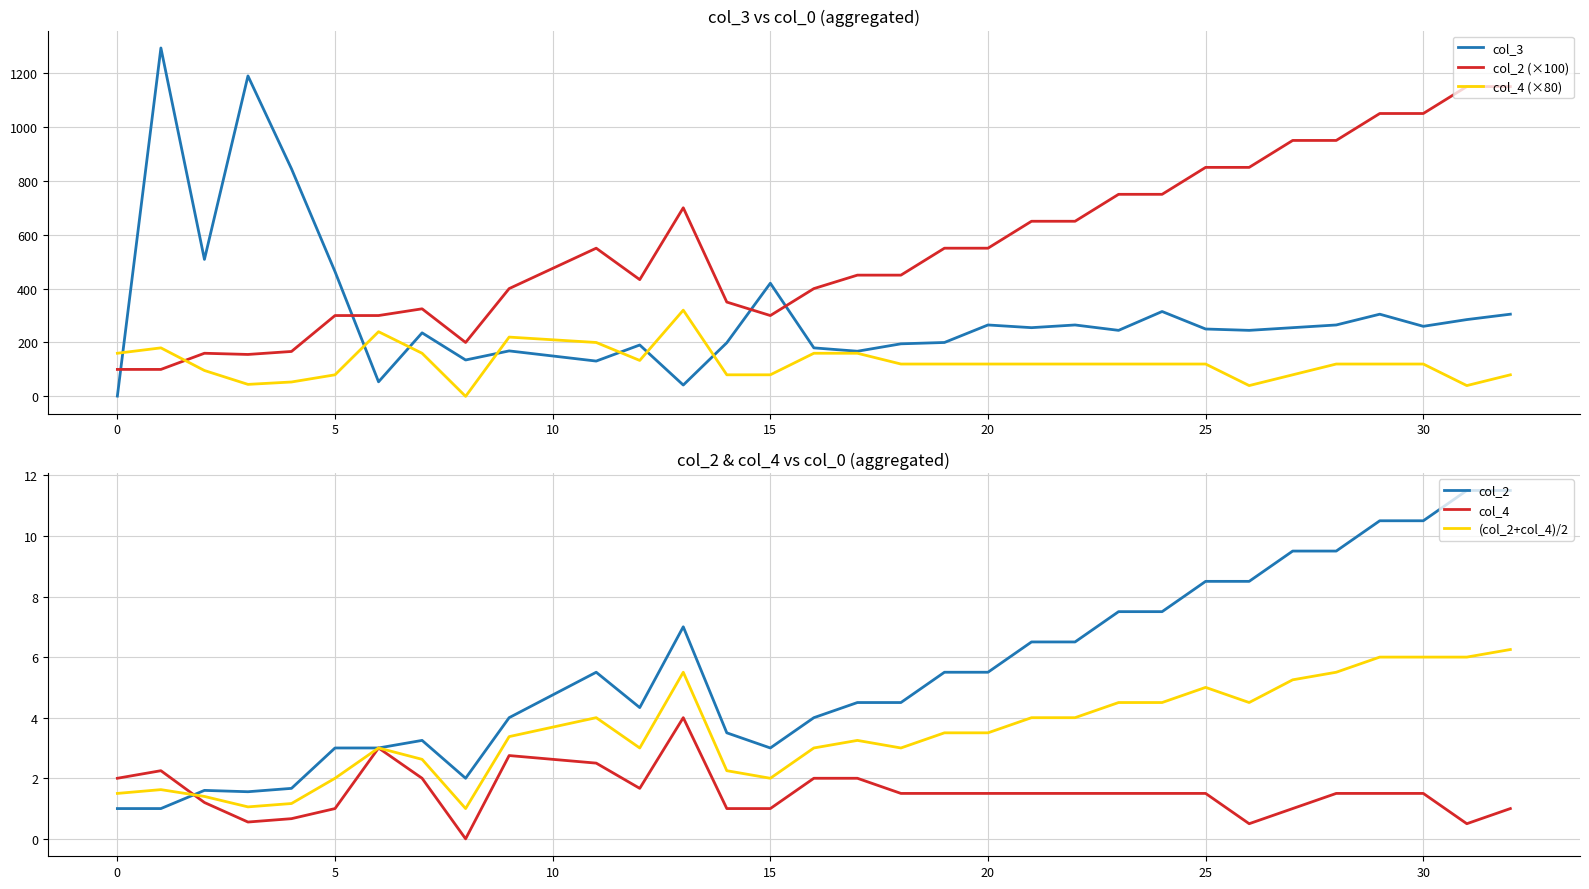

The value of col_3 at 25 is 402.1. True or false?

False